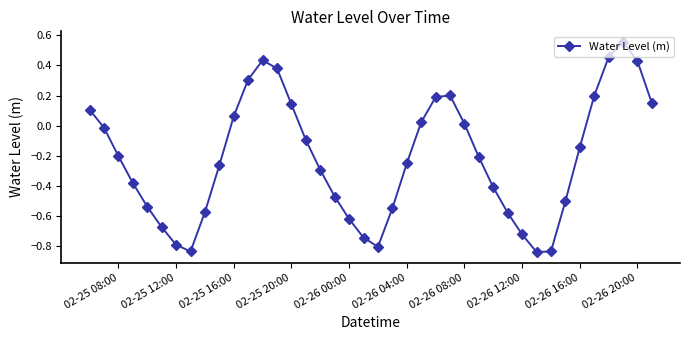

Is this an area chart (filled region under the line)?

No